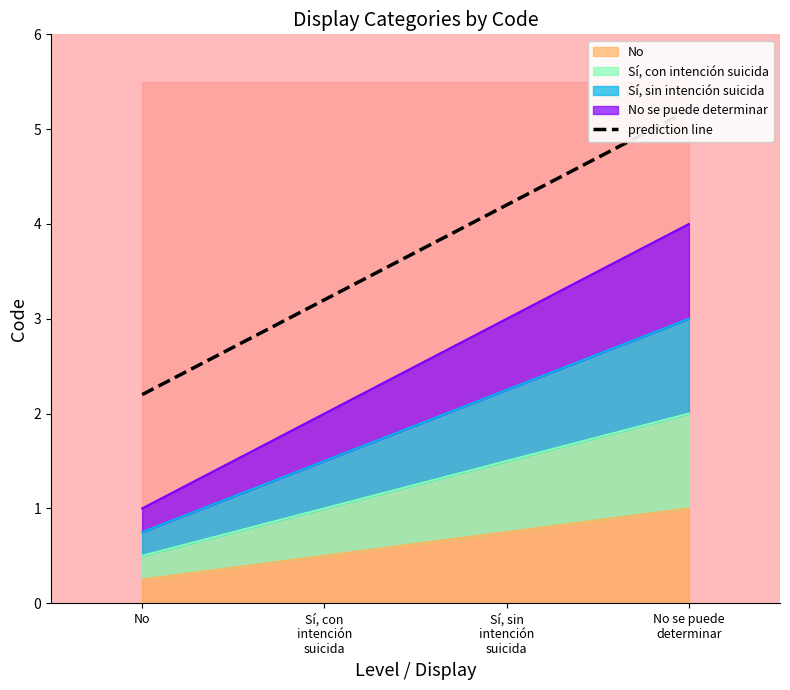

What is the difference between the second highest and minimum values?

2.0